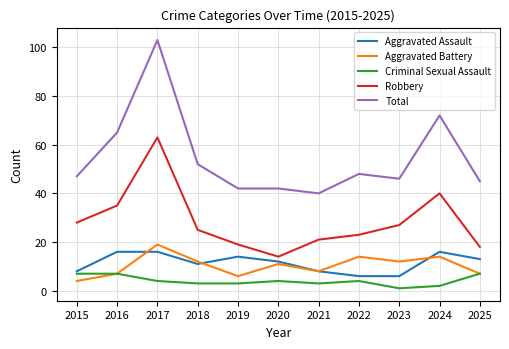

What is the sum of all Aggravated Assault values?

126